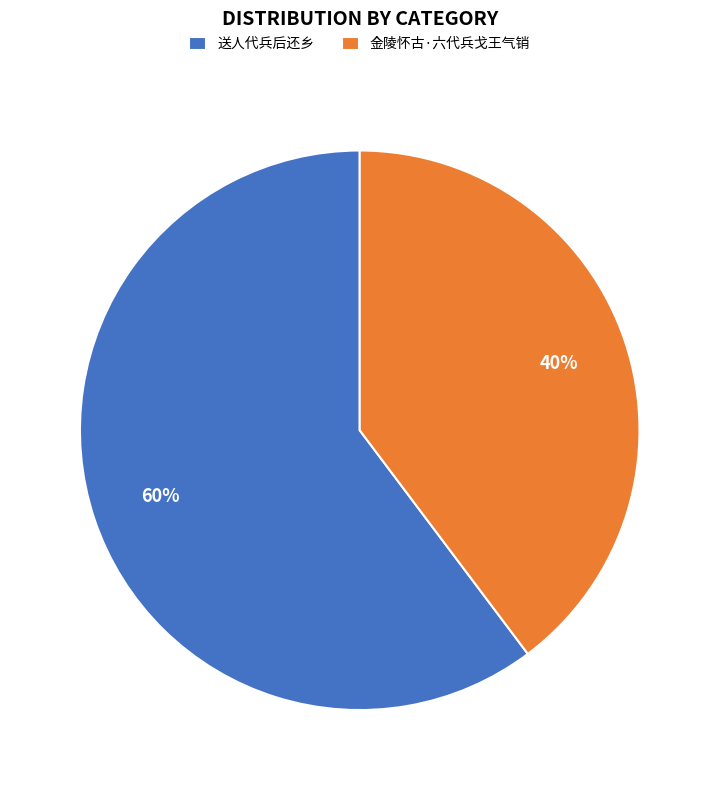

Is the sum of 送人代兵后还乡 and 金陵怀古·六代兵戈王气销 greater than half?

Yes